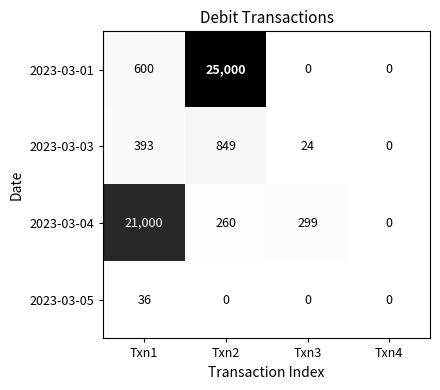

Which series has the largest total across all categories?

2023-03-01